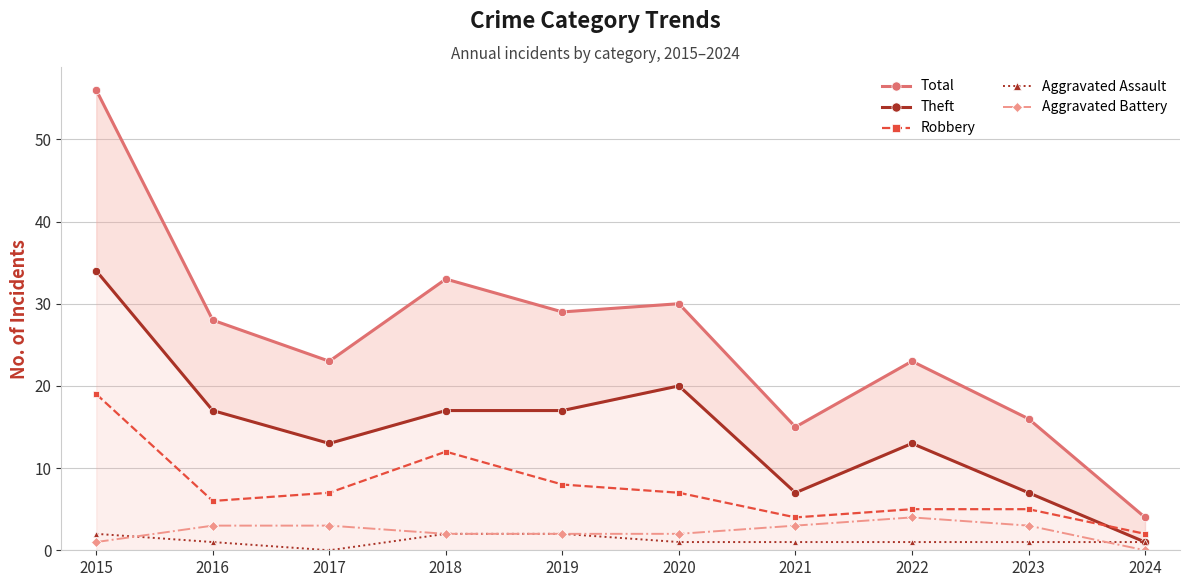

How many lines are shown in the chart?

5